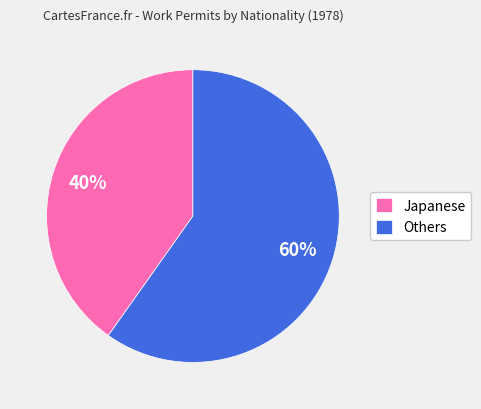

Is it true that Japanese is 40% of the pie?

True